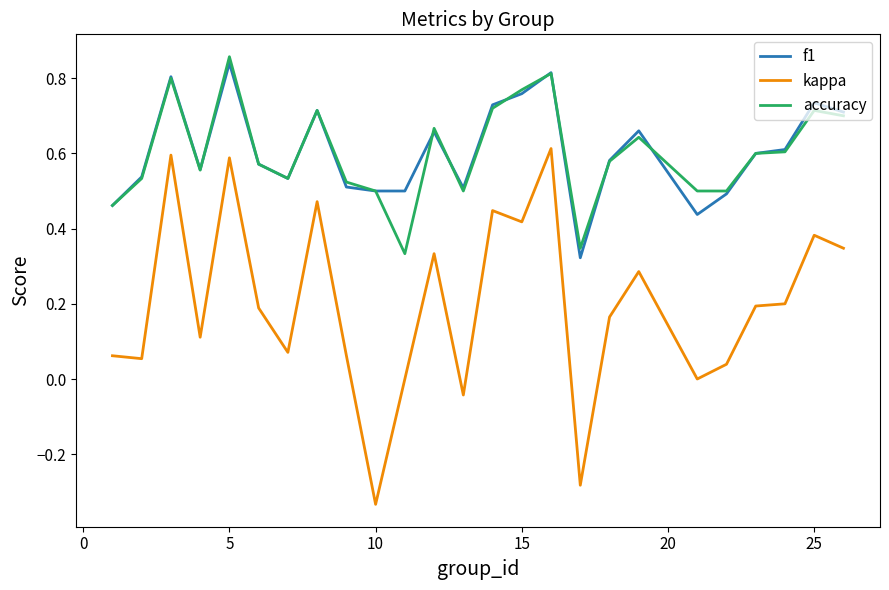

True or false: f1 and kappa intersect in this chart.

False